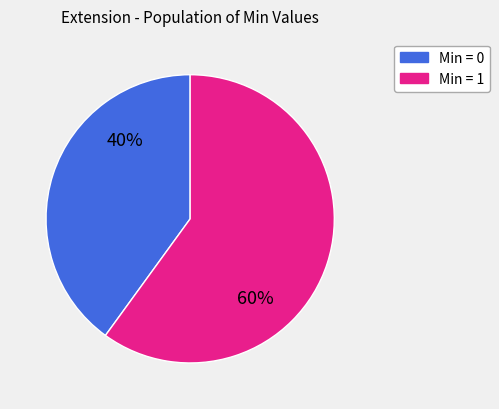

Does any single category account for the majority?

Yes